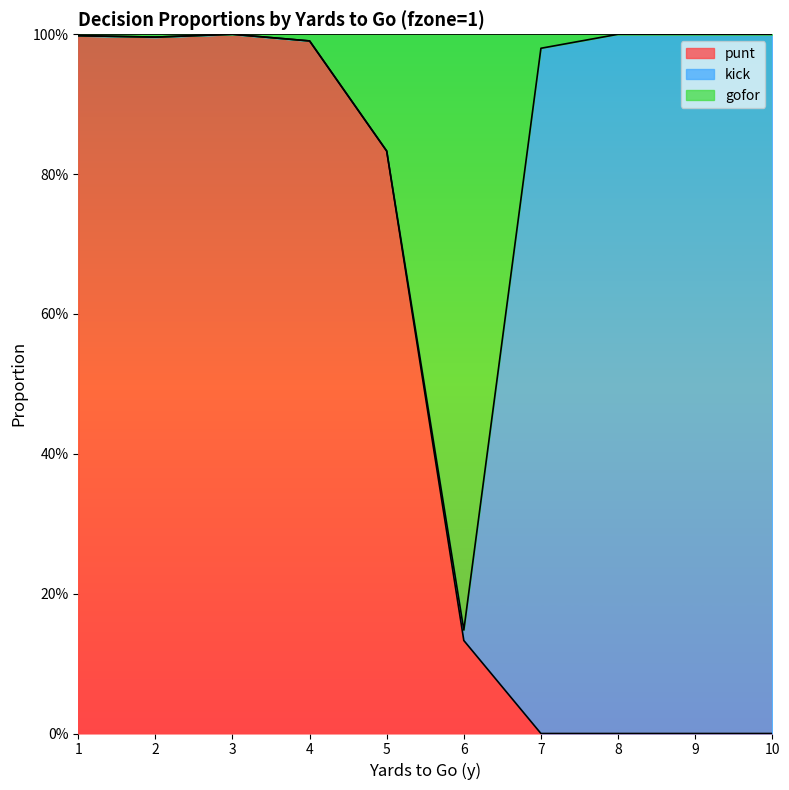

The value of gofor at 9 is 0.7. True or false?

False